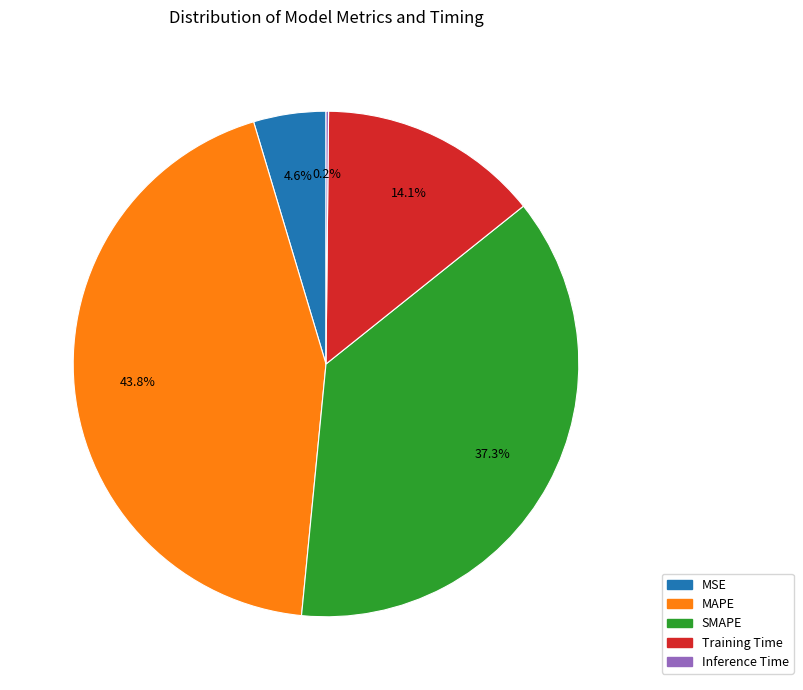

Which has a higher value, Training Time or SMAPE?

SMAPE